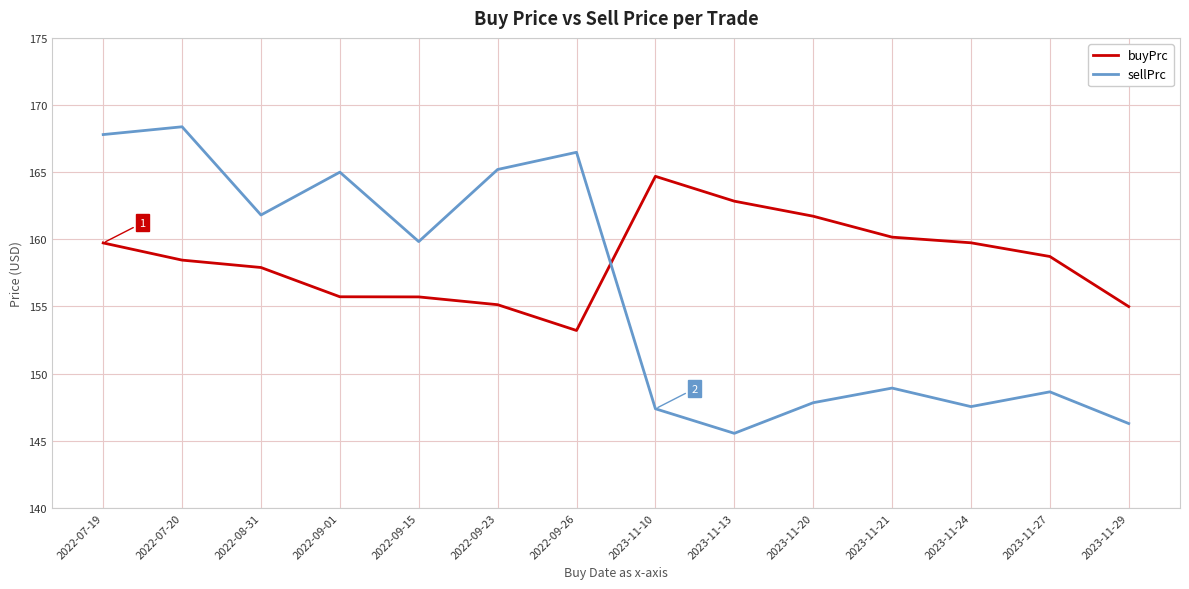

What are all the series names shown in the legend?

buyPrc, sellPrc